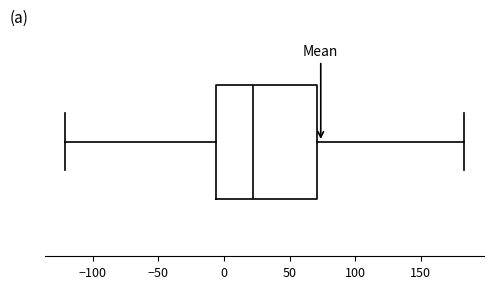

Transcribe this box plot: give where the median line is, the range the box spans, and where the two whiskers end, as read against the x-axis. The values are not printed on the chart, so give them approximately, as read against the axis.

median 20, box -5 to 70, whiskers -120 to 185